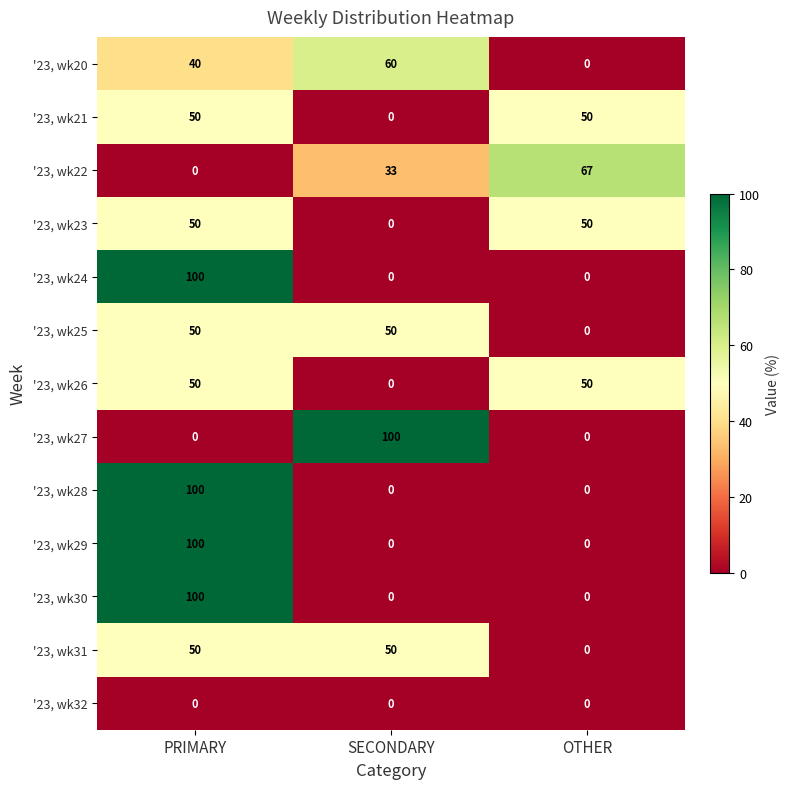

At which label does '23, wk22 reach its minimum?

PRIMARY